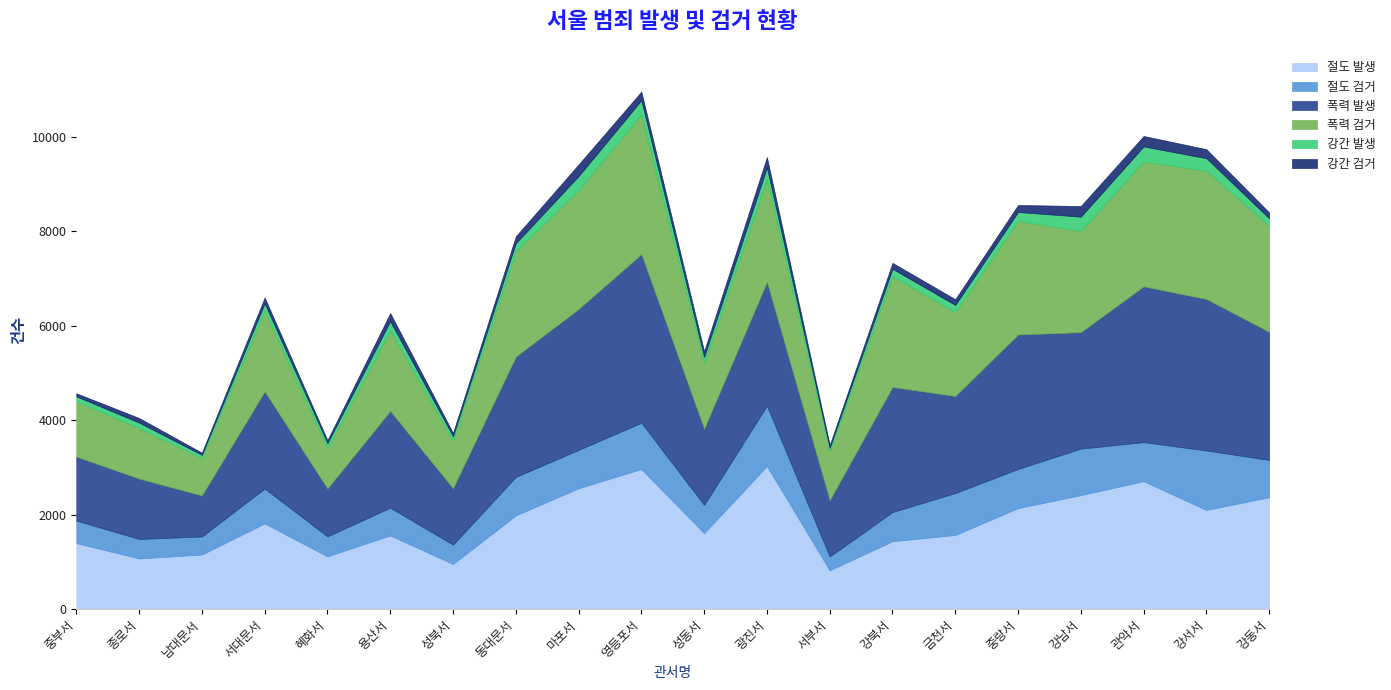

What is the difference between the maximum and minimum values in the 절도 검거 series?

984